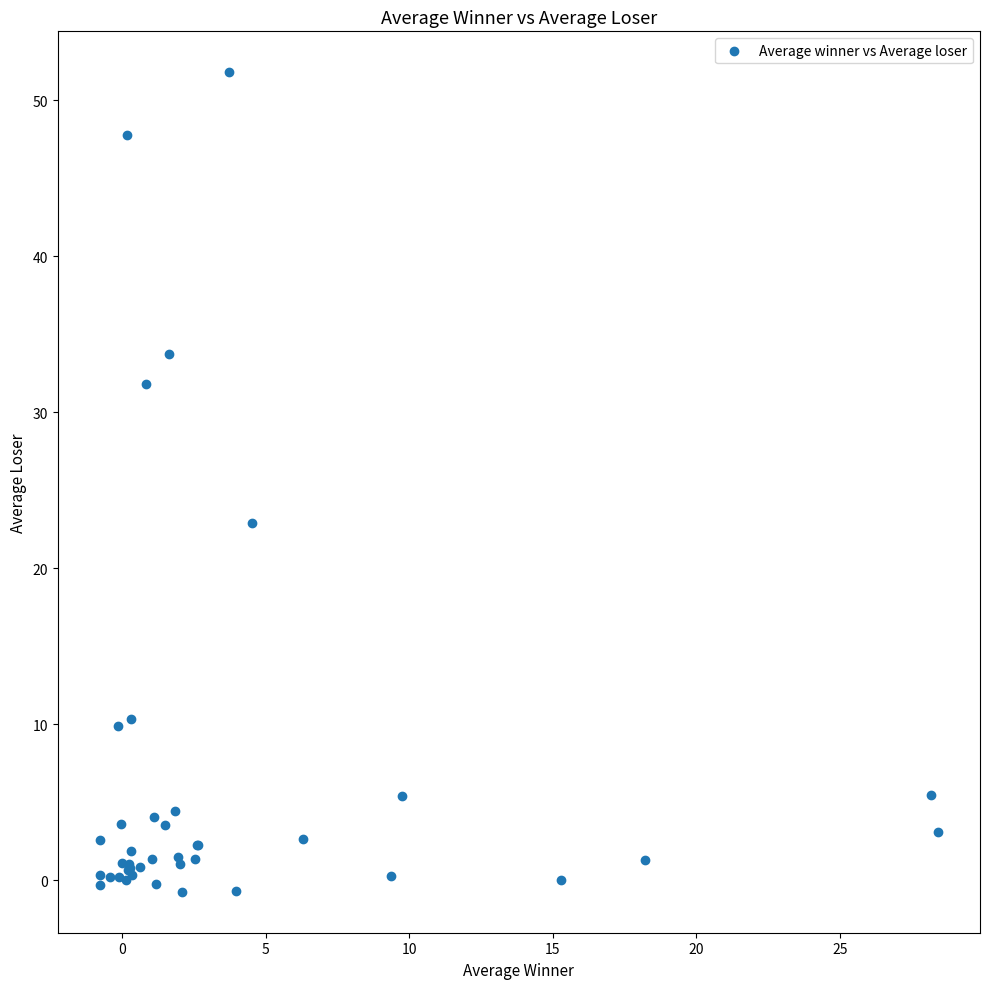

What Y value in the scatter plot is closest to 25?

22.9